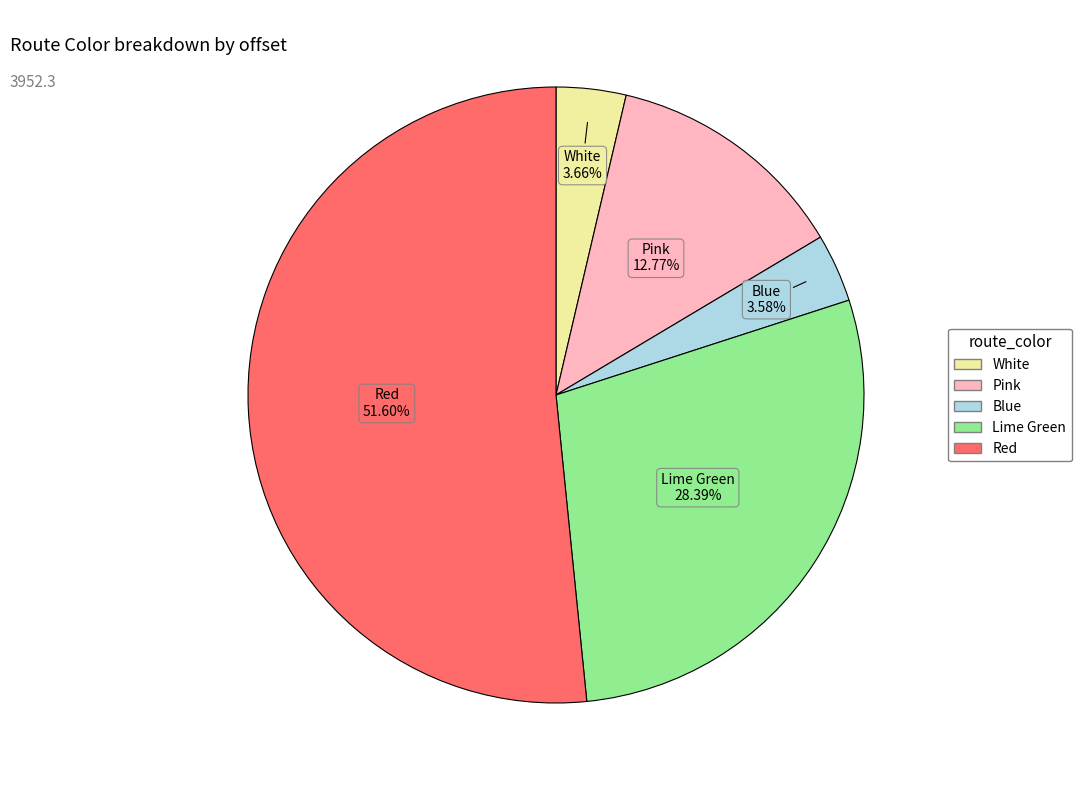

How many slices are in this pie chart?

5